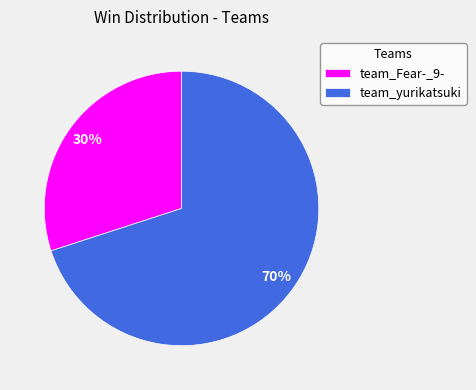

Between team_Fear-_9- and team_yurikatsuki, which is larger?

team_yurikatsuki